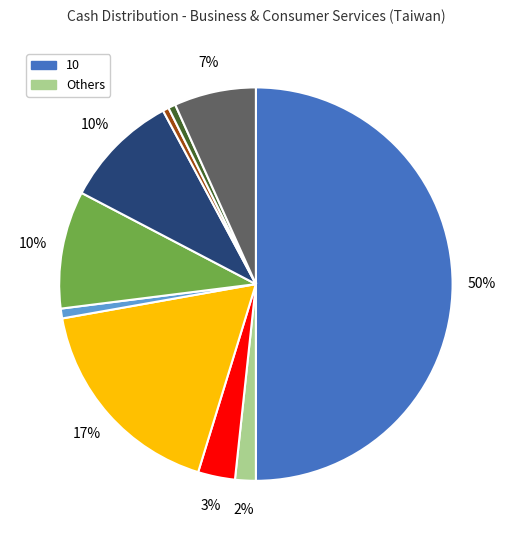

To the nearest percent, what is the difference between the largest and smallest slice percentages?

50%